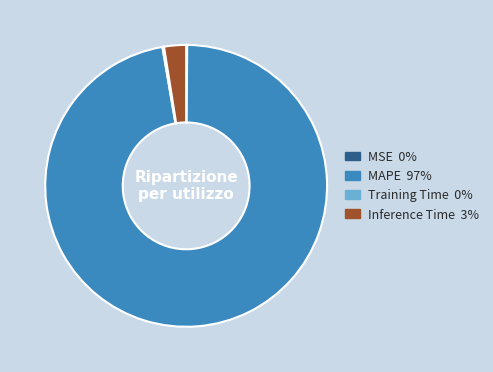

Between MAPE and Inference Time, which is larger?

MAPE